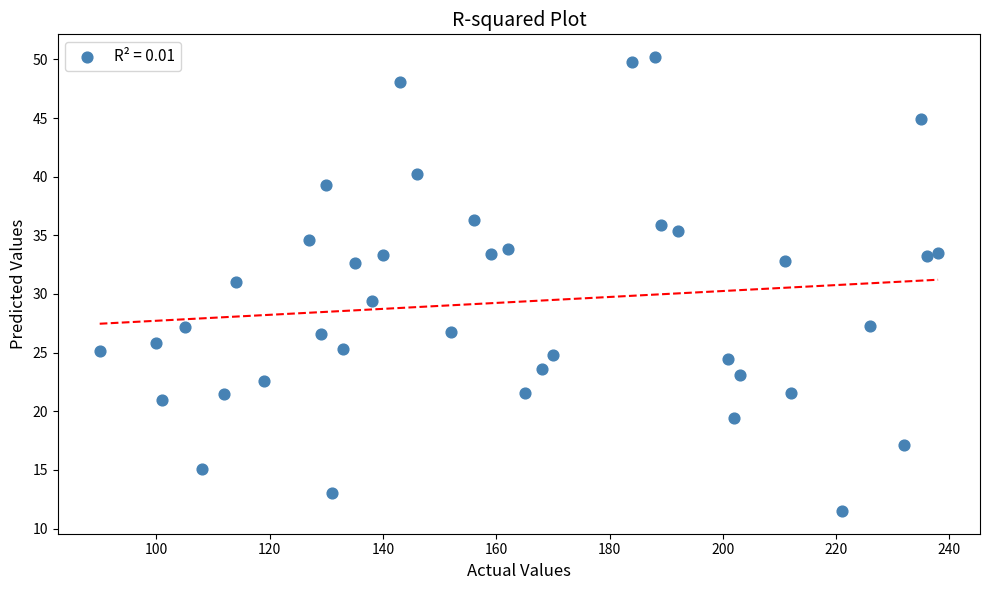

What is the range of X values (max minus min)?

148.0